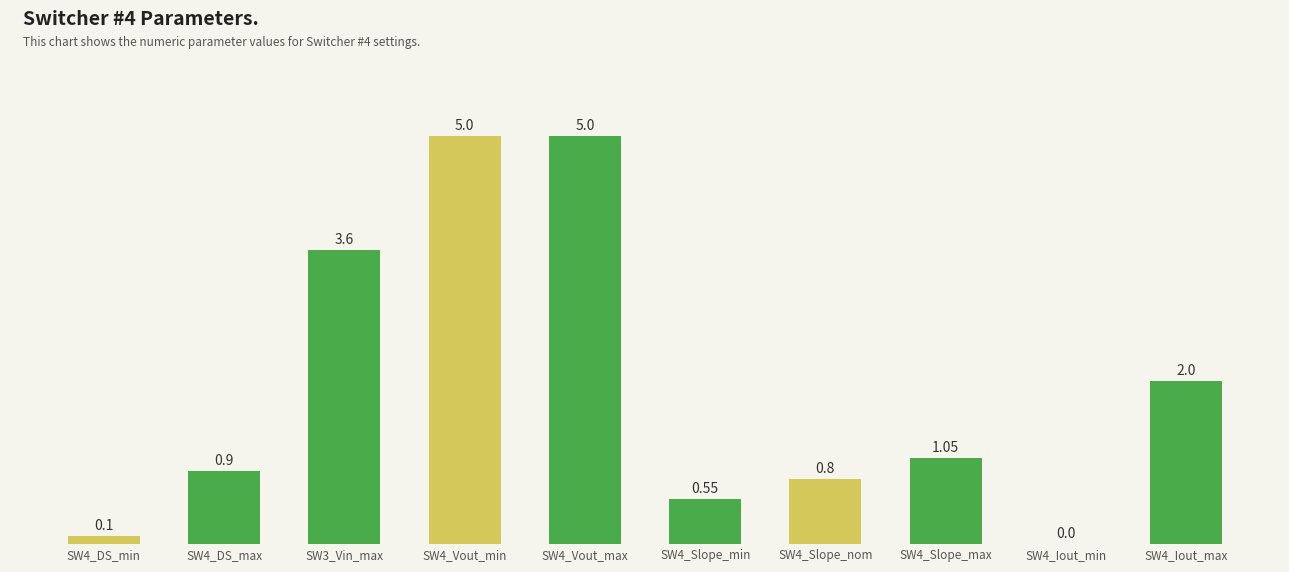

How many categories are shown in the chart?

10